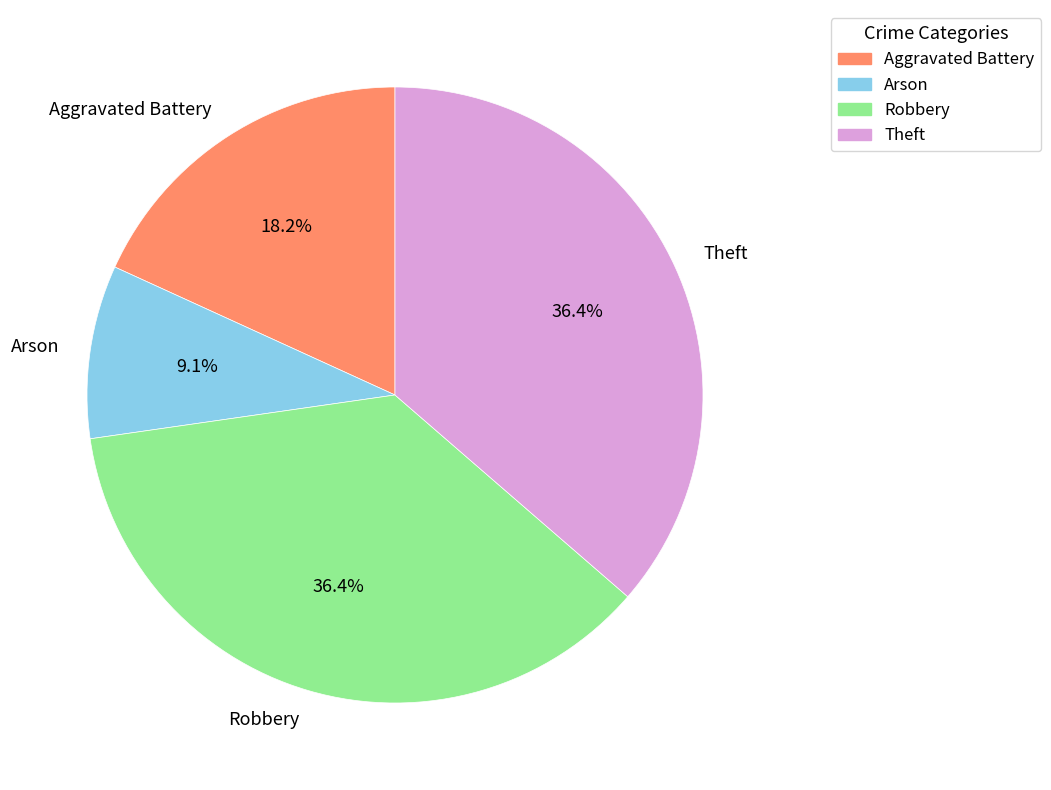

How many slices are in this pie chart?

4